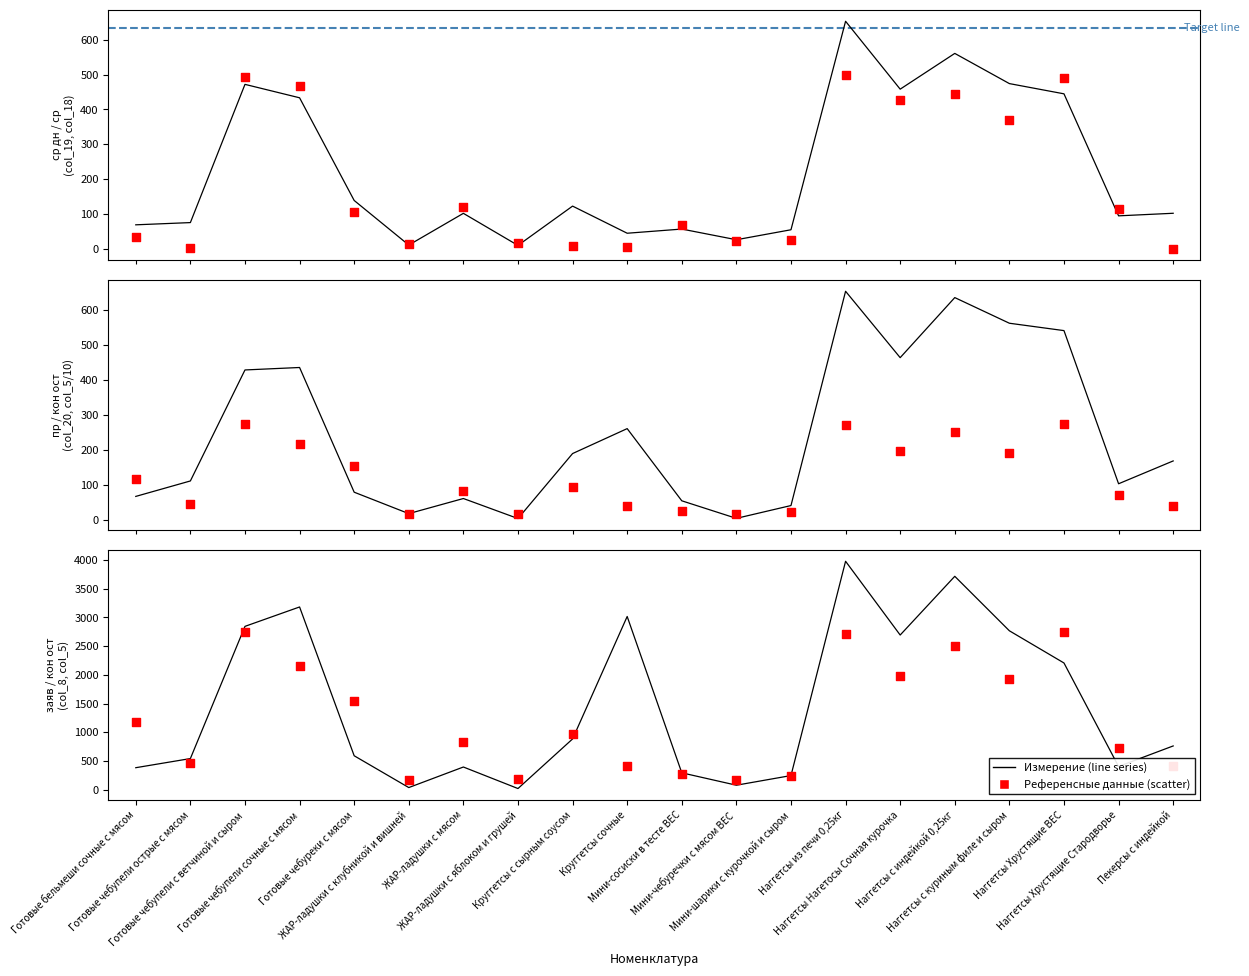

Which series has the largest total across all categories?

col_8